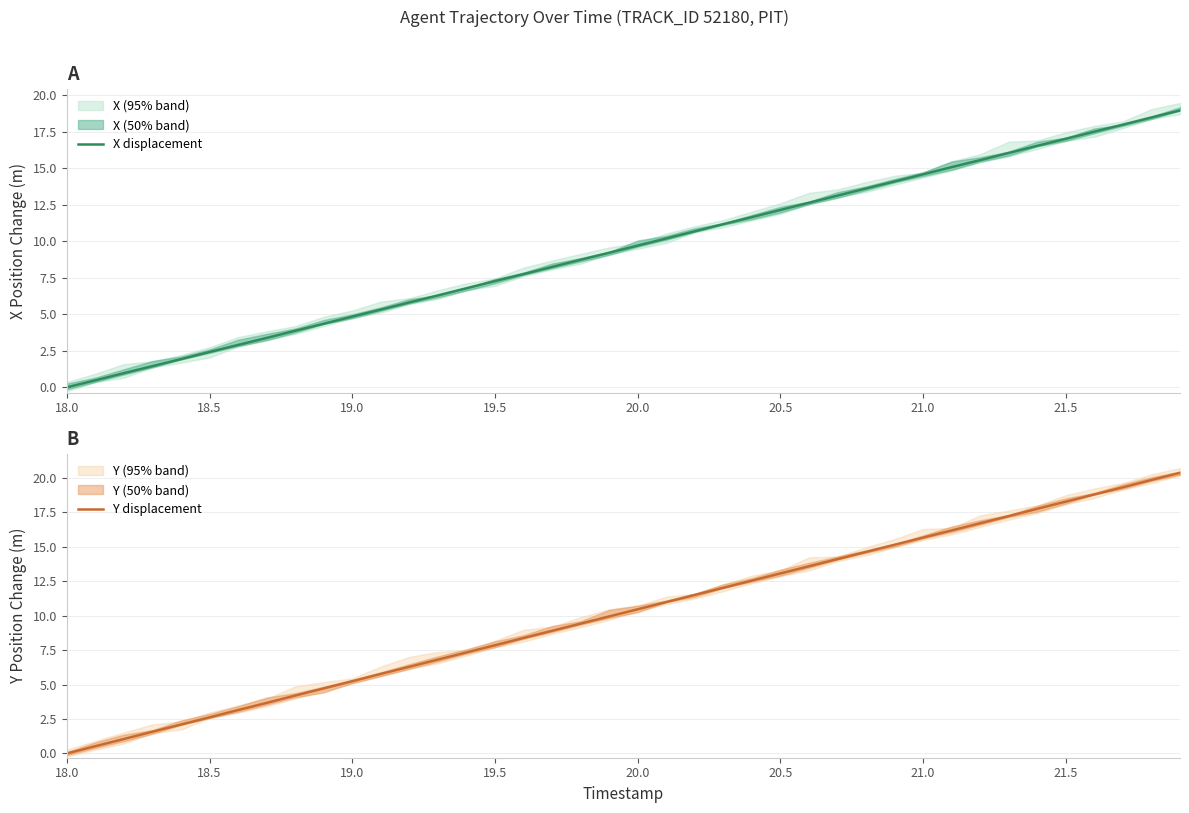

What is the highest value of the Y displacement series?

20.4